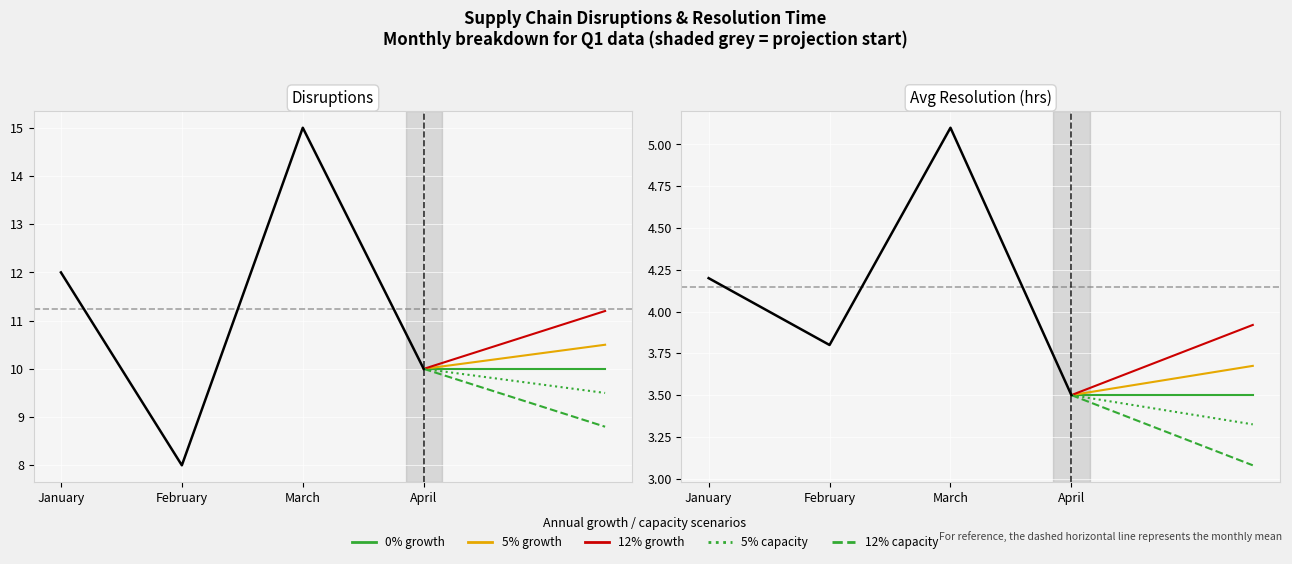

What is the minimum value for Avg Resolution (hrs)?

3.5